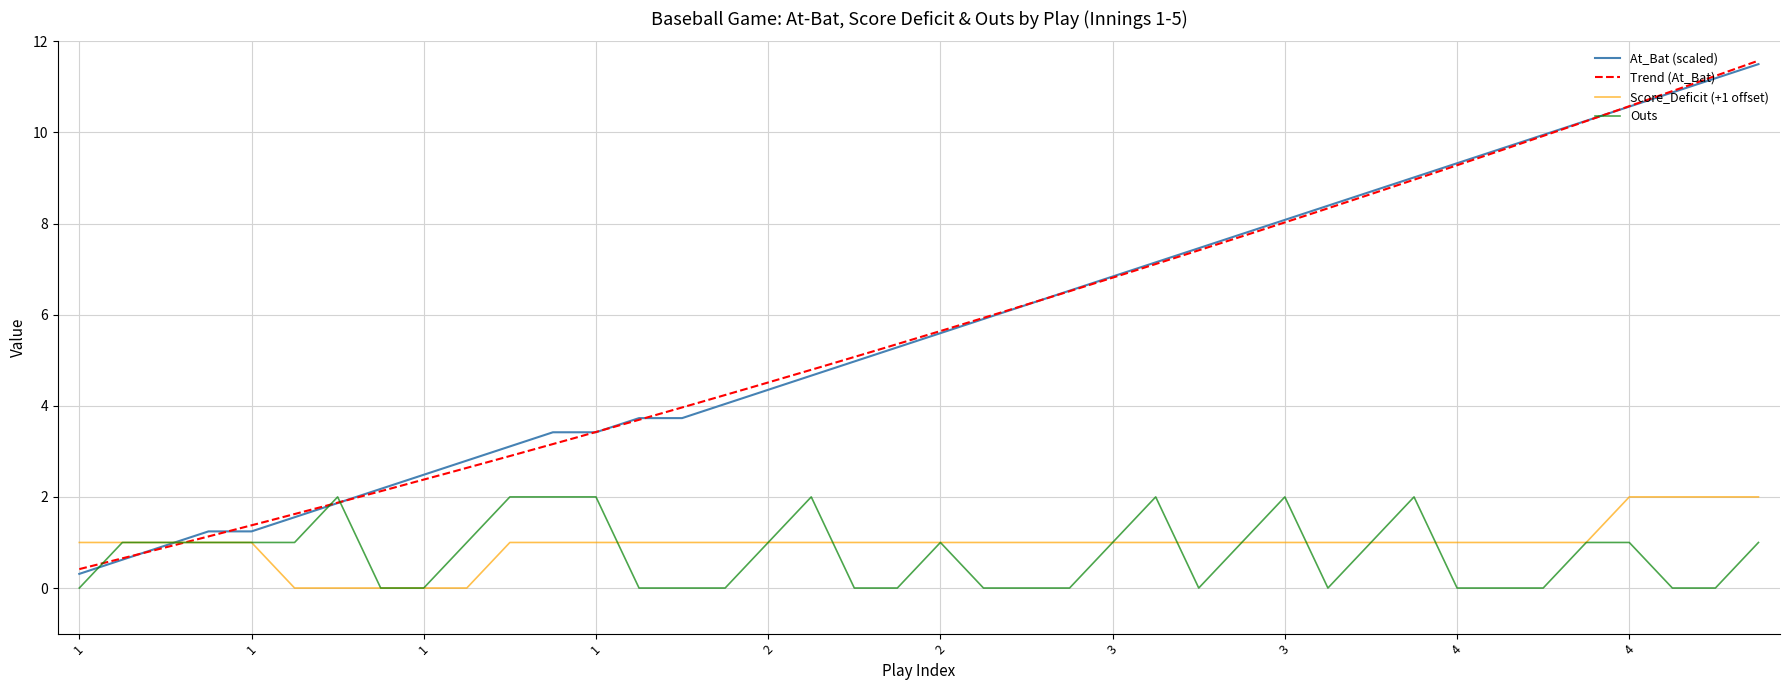

Between 3 and 4, which series saw the biggest shift?

At_Bat